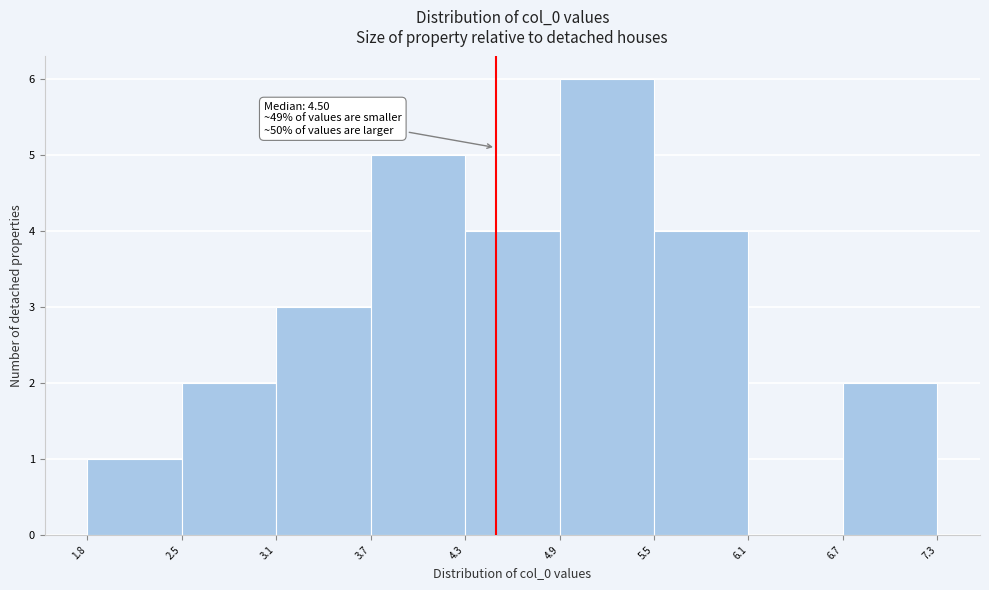

Which range on the x-axis has the tallest bar?

4.9 to 5.5